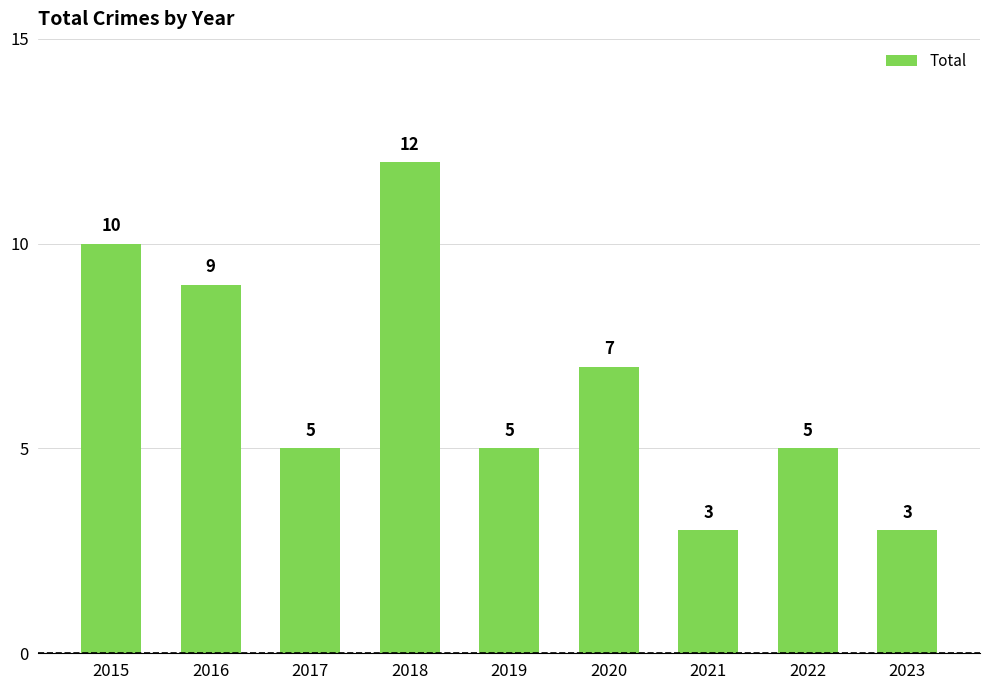

What is the difference between the maximum and minimum values?

9